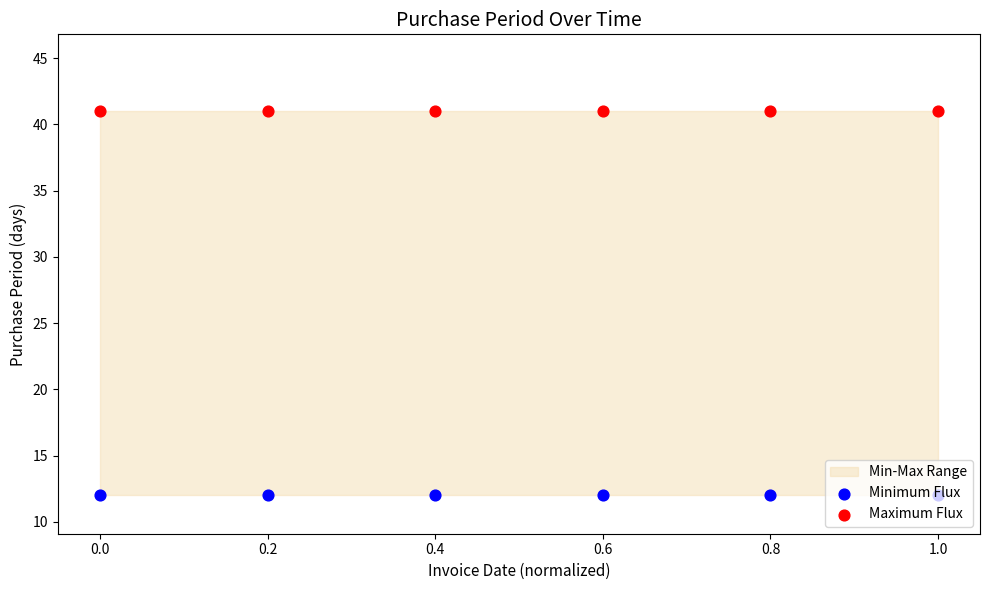

Which series has the largest Y range (max minus min)?

Minimum Flux